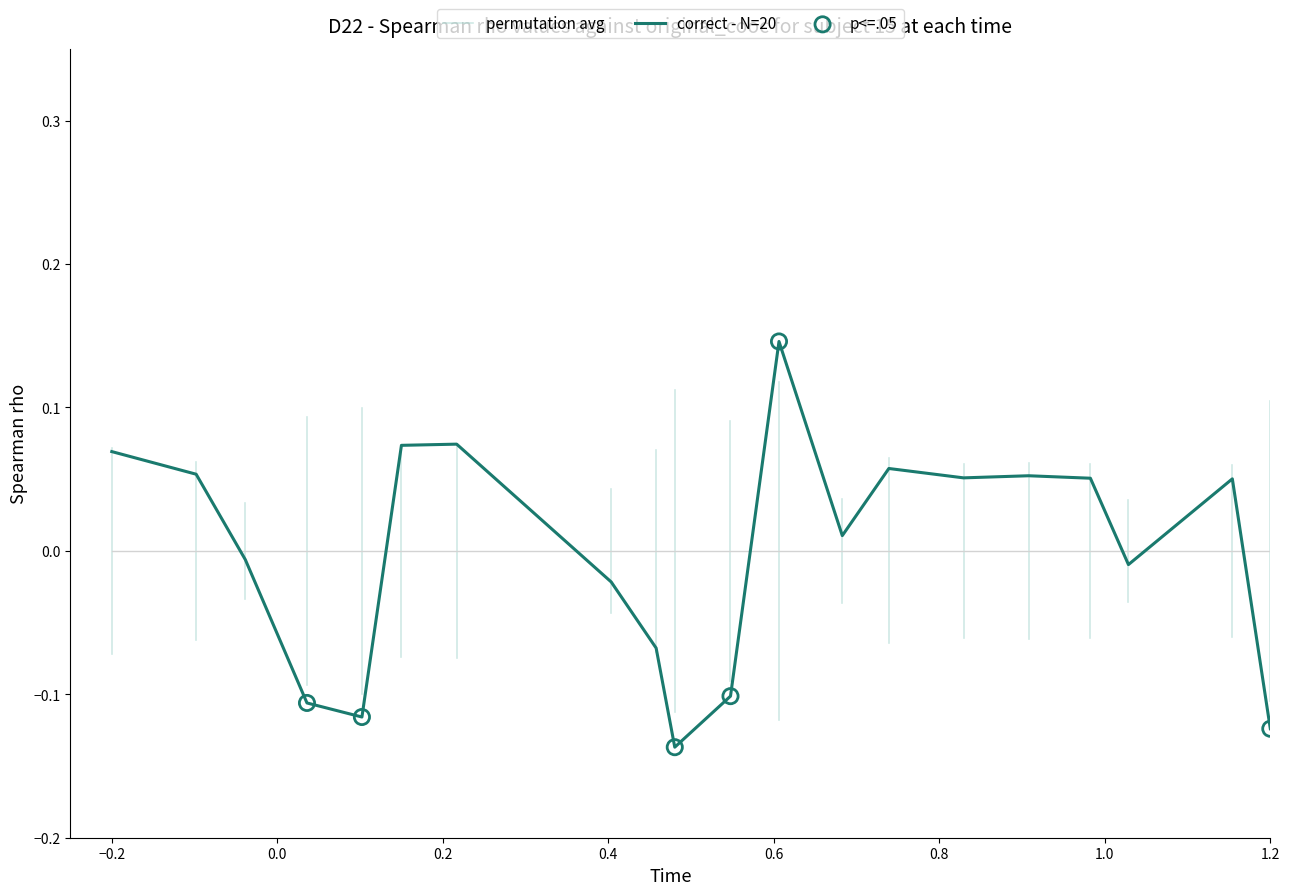

Between 16 and 6, which is larger?

6